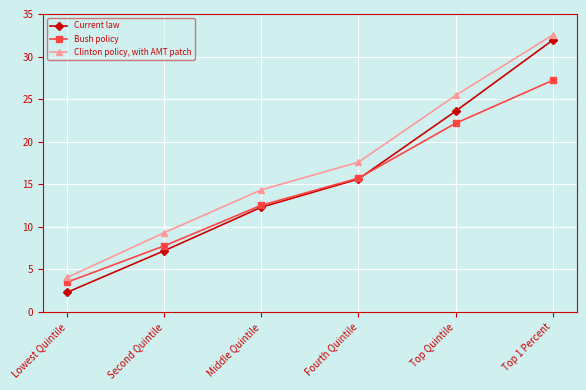

What position from the left is Lowest Quintile?

1